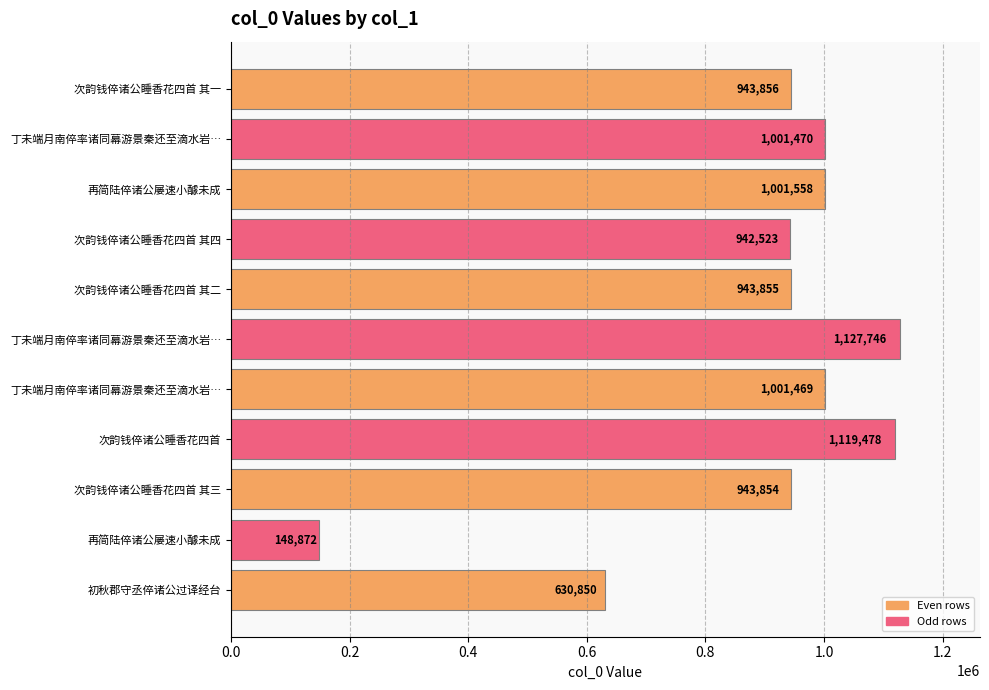

Count the number of categories in the chart.

11